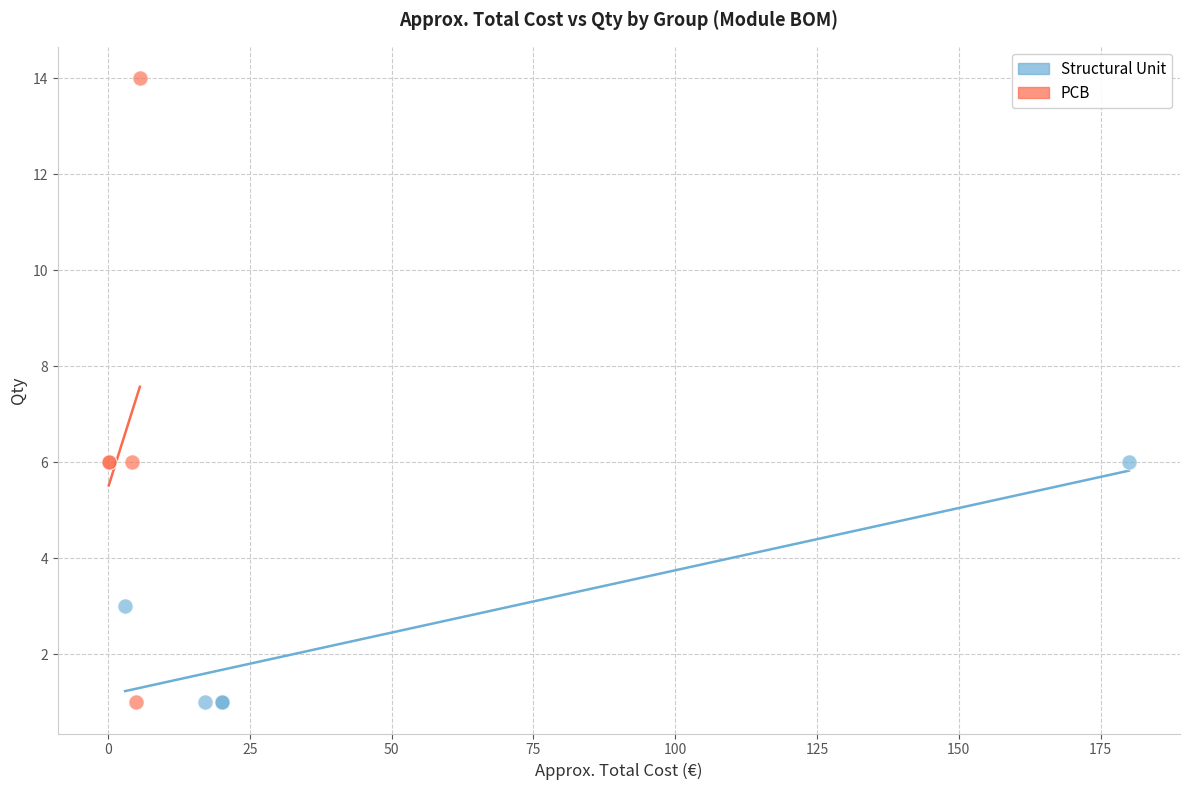

Which series has the largest Y range (max minus min)?

PCB